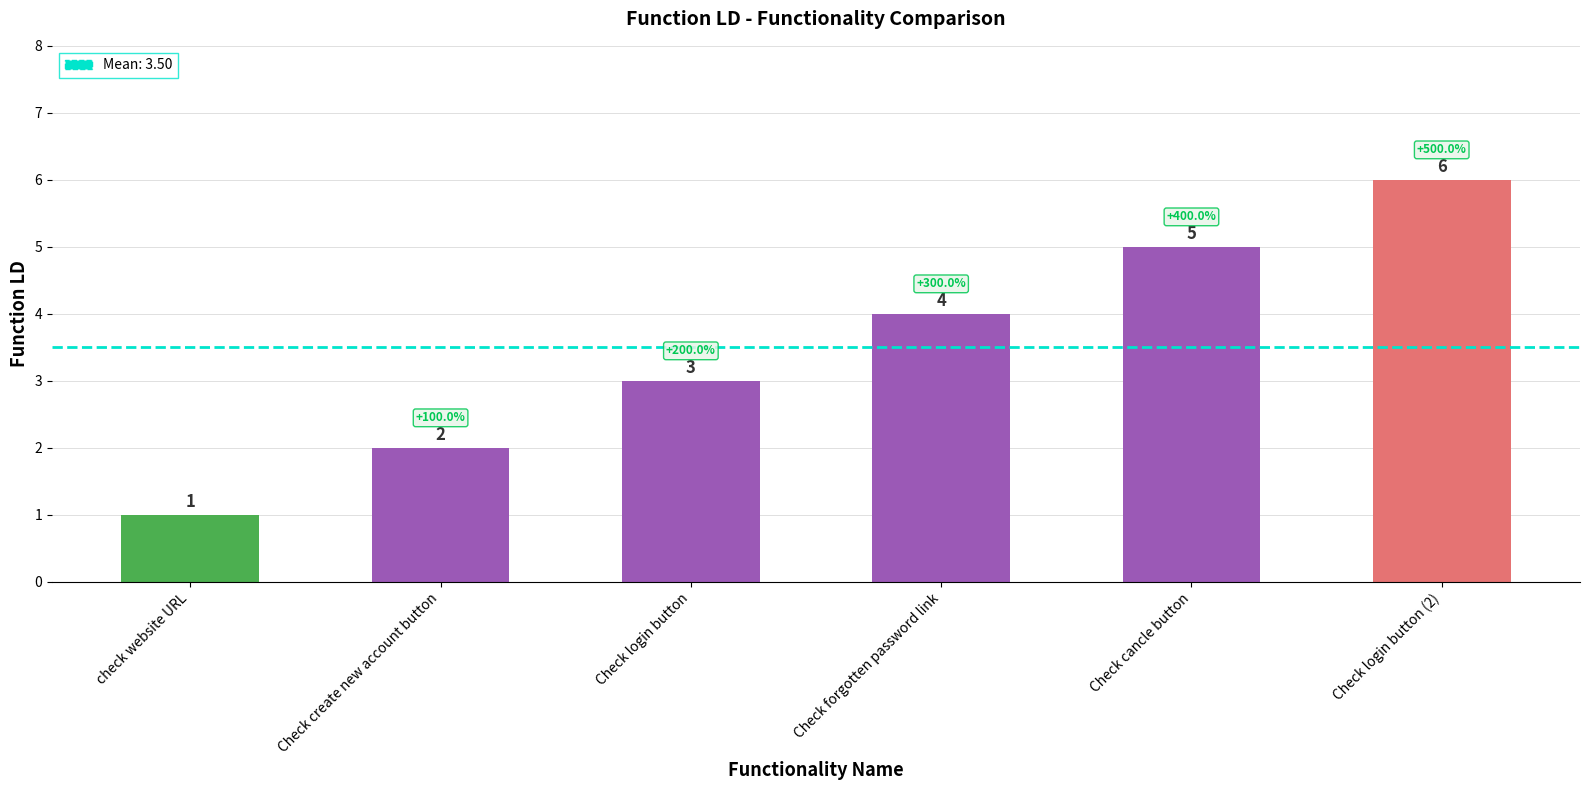

Which has a higher value, check website URL or Check login button (2)?

Check login button (2)